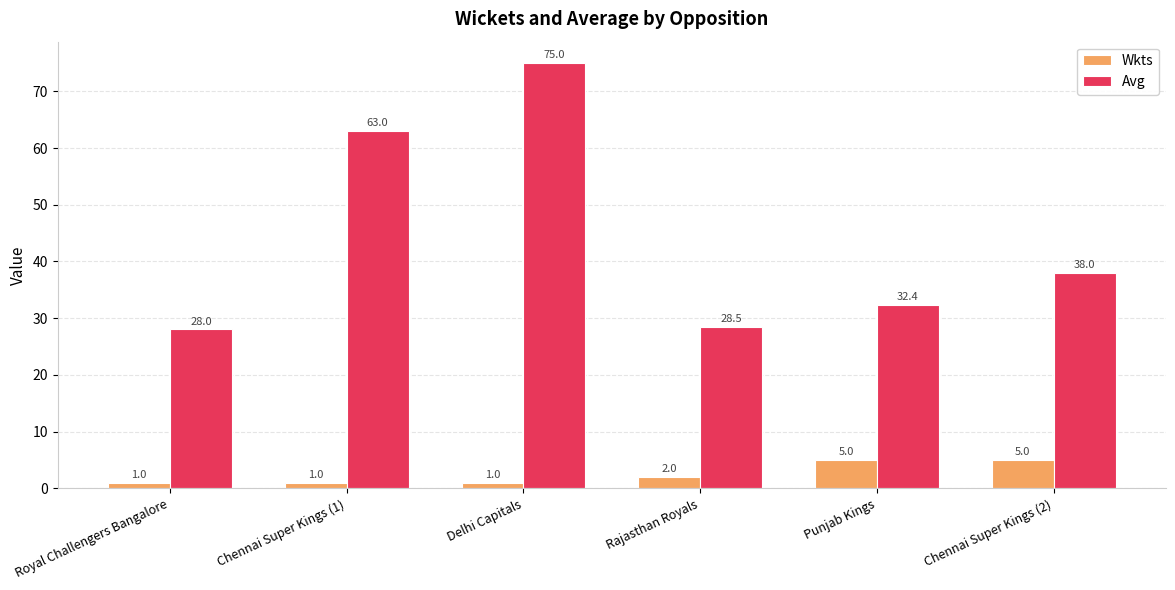

What is the label of the 5th bar from the left?

Punjab Kings